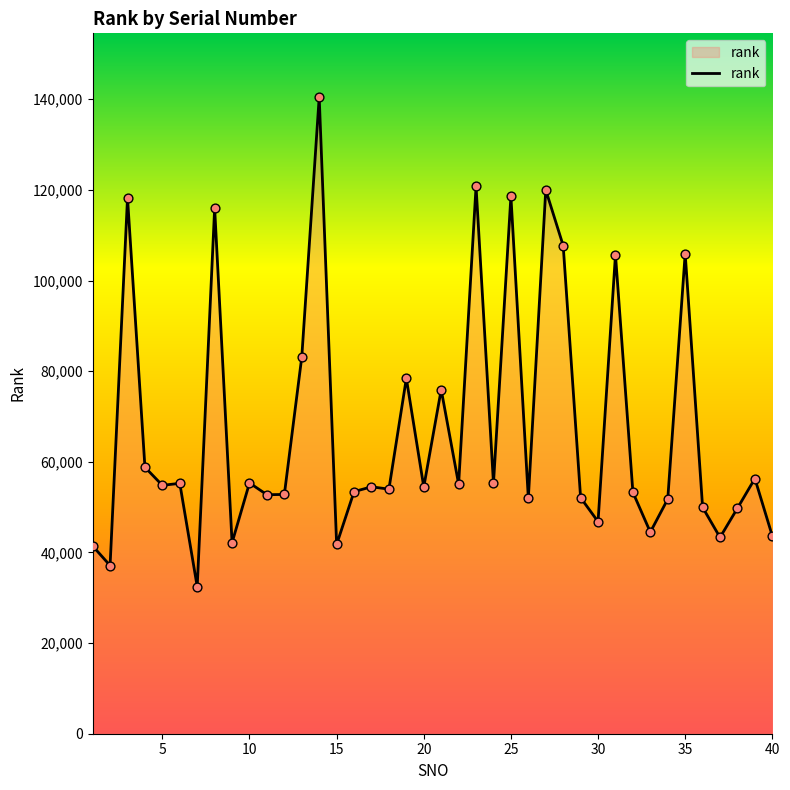

What is the smallest value displayed?

32446